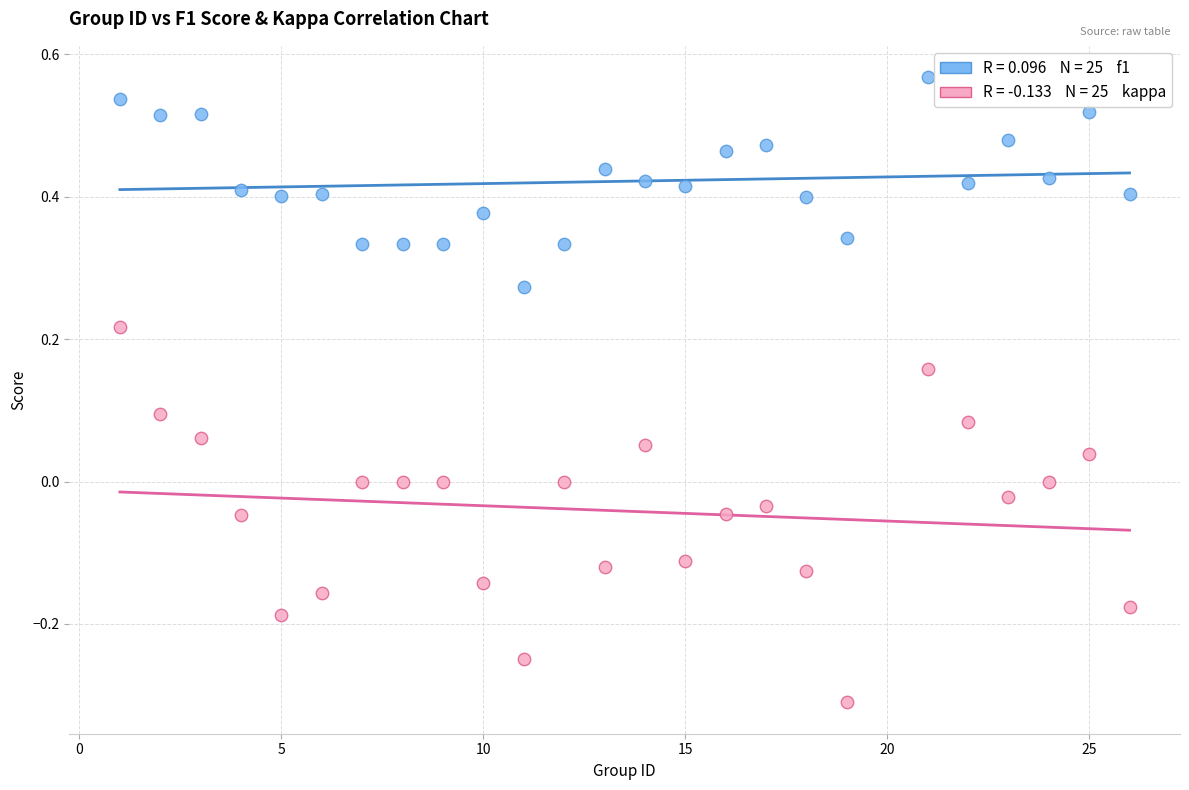

Across all data points, what is the range of Y values (max minus min)?

0.9